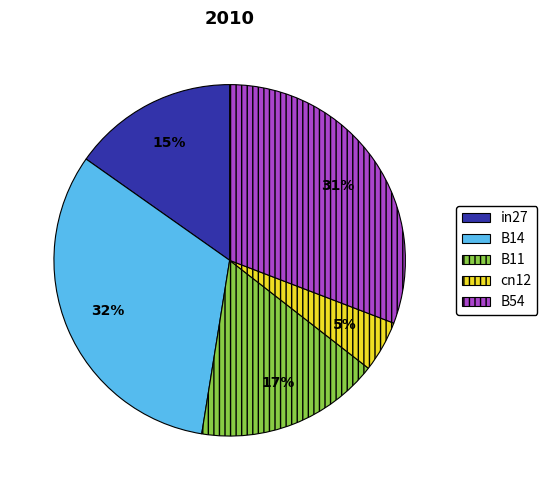

Combined, do B54 and in27 account for over 50%?

No